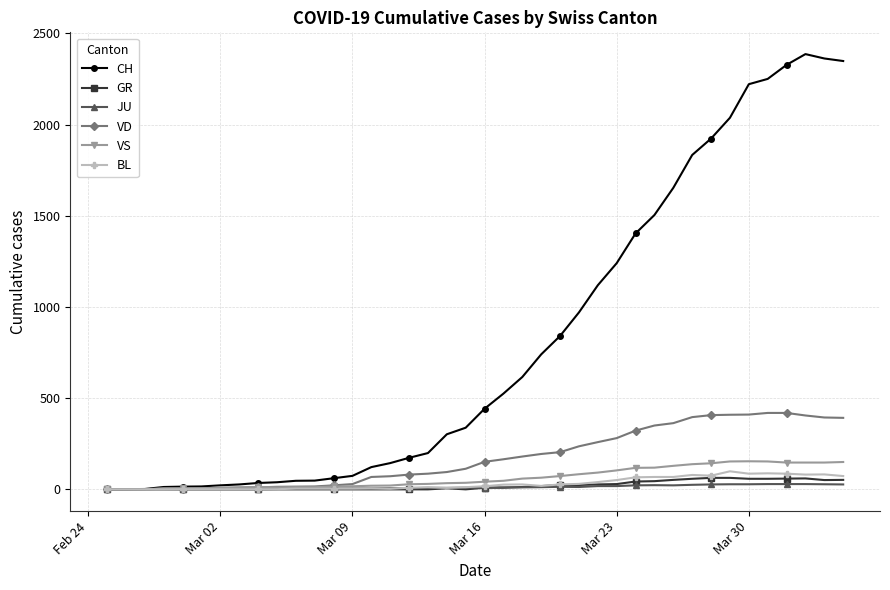

True or false: VS has more than 0 interior local peaks.

True